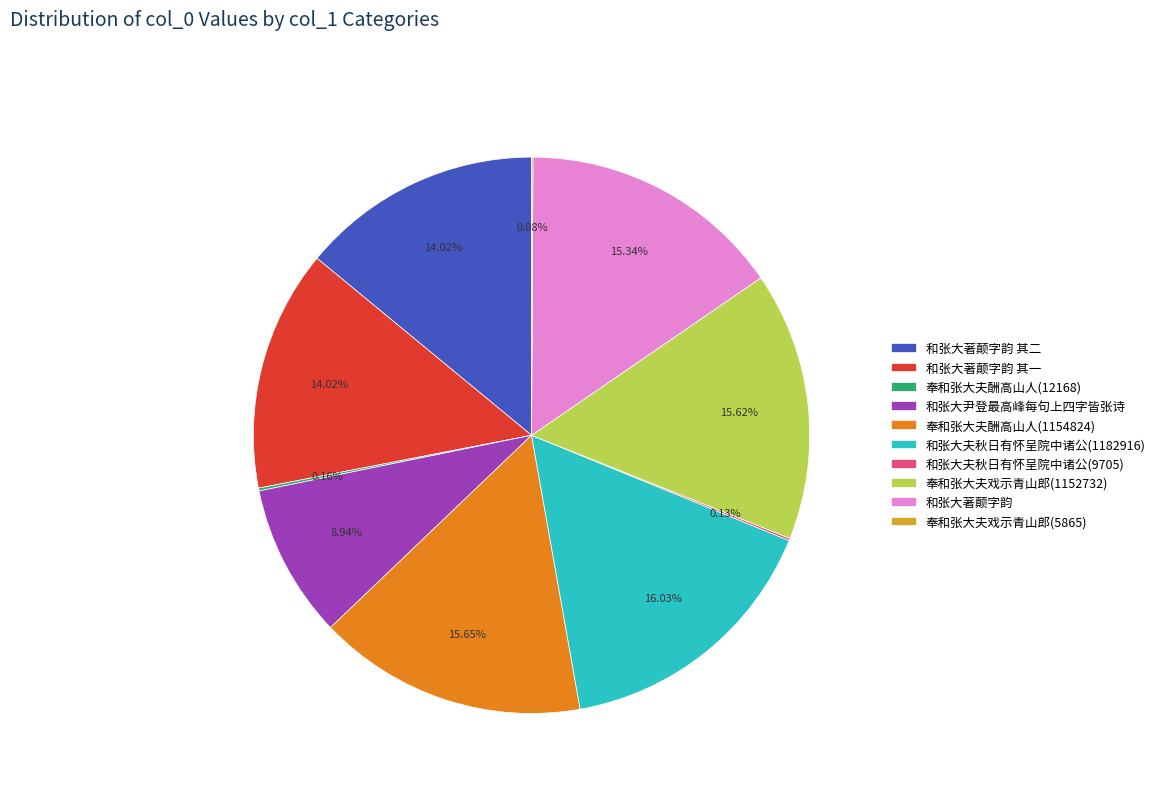

Does 和张大著颠字韵 account for over 50% of the chart?

No